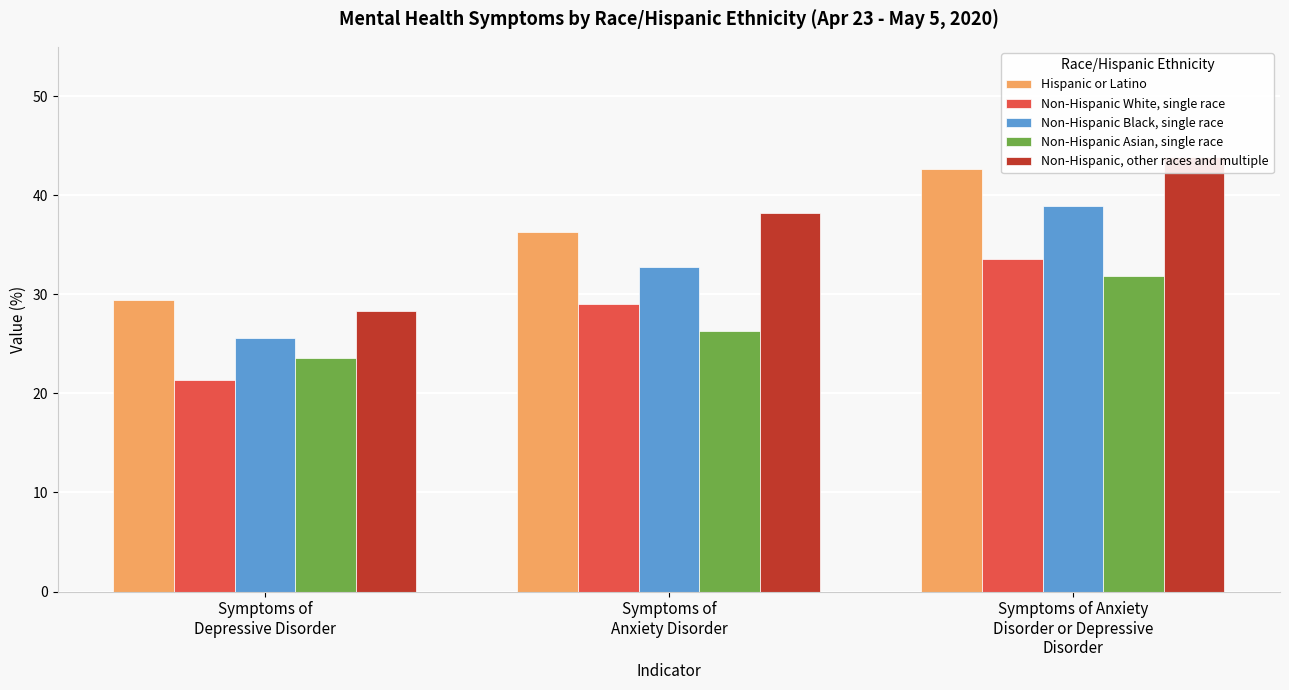

What is the sum of the Non-Hispanic White, single race values at Symptoms of Anxiety
Disorder or Depressive
Disorder and Symptoms of
Depressive Disorder?

55.0